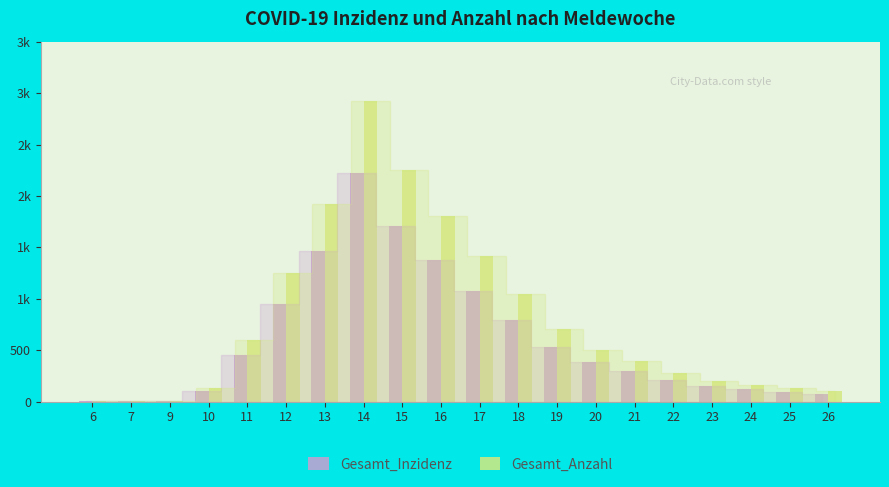

Are the bars horizontal?

No